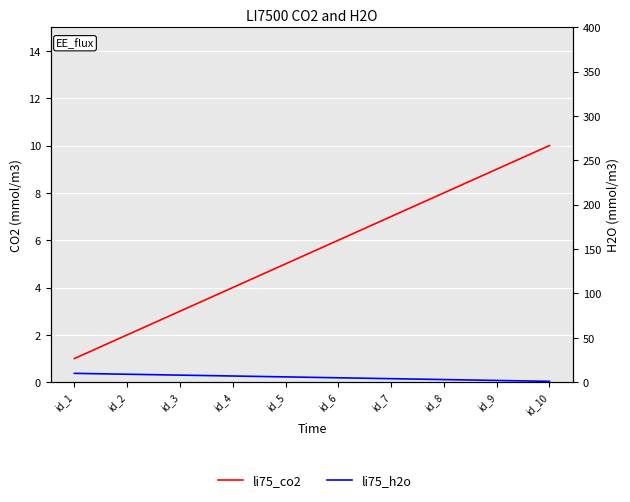

Which series changed the most between id_3 and id_4?

li75_co2